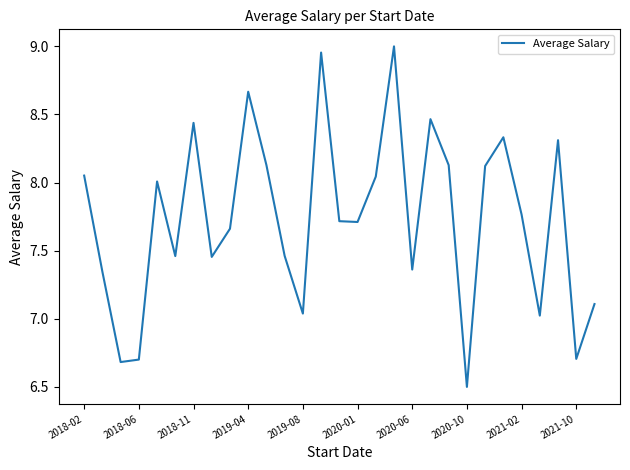

What is the difference between the maximum and minimum values?

2.5